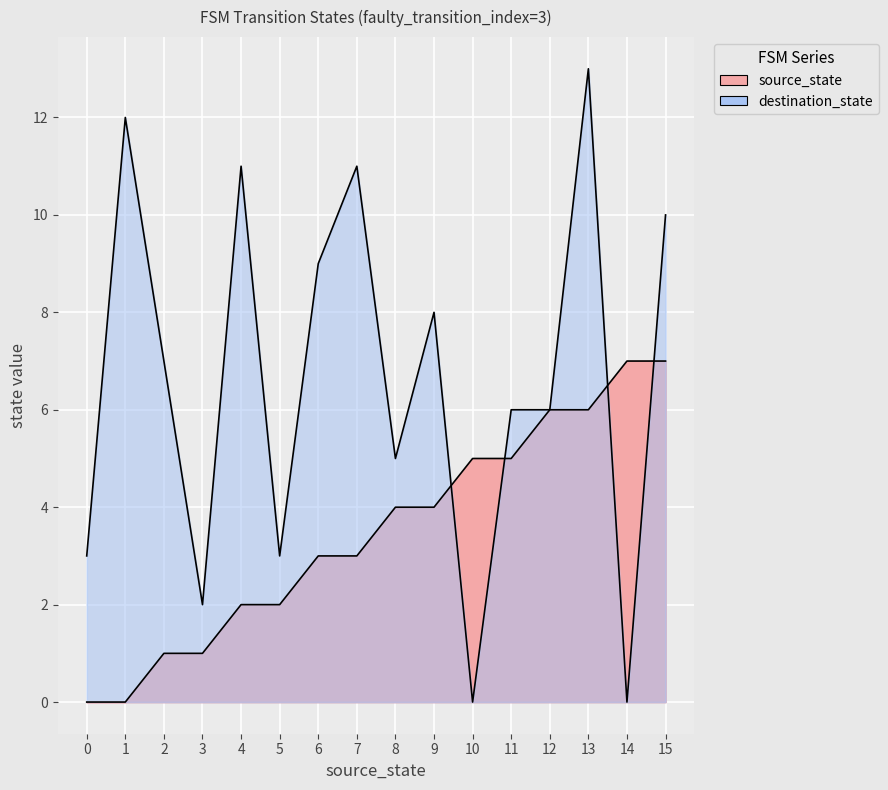

Where is destination_state nearest to the value 6?

11